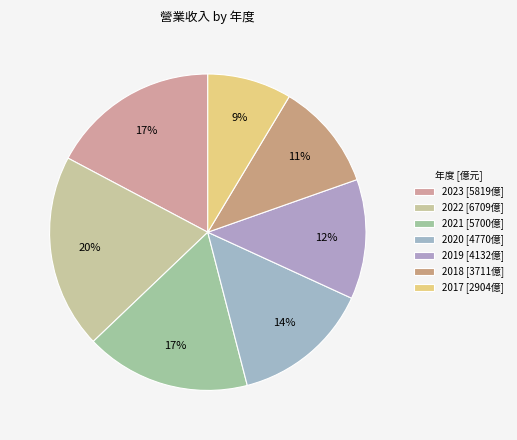

Count the number of slices in the pie.

7